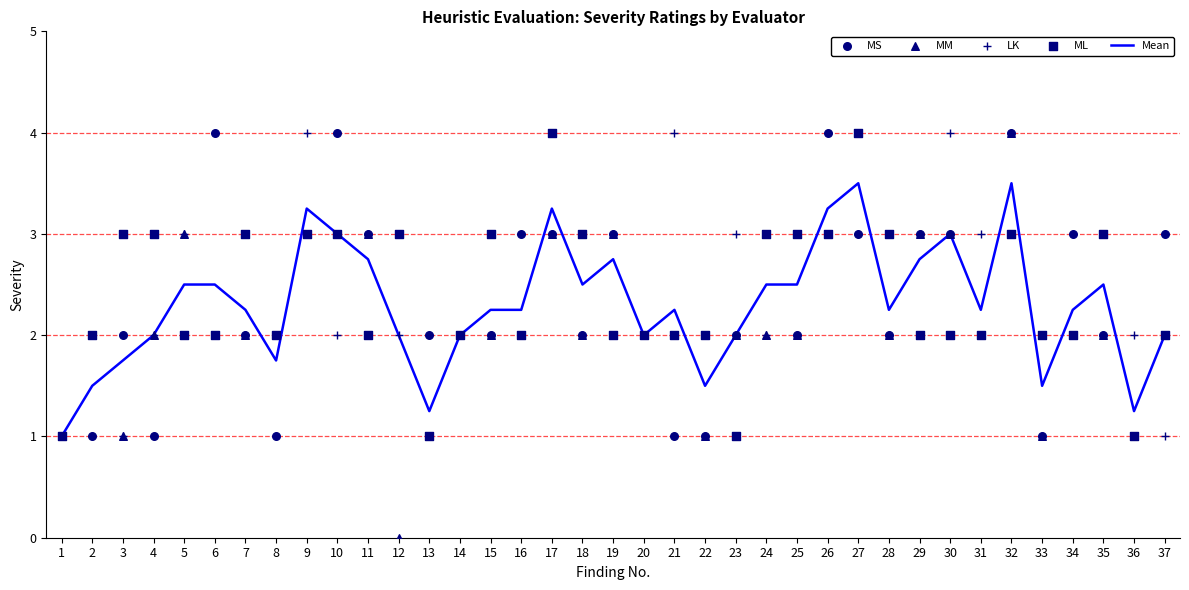

At which category is the sum across all series the highest?

27